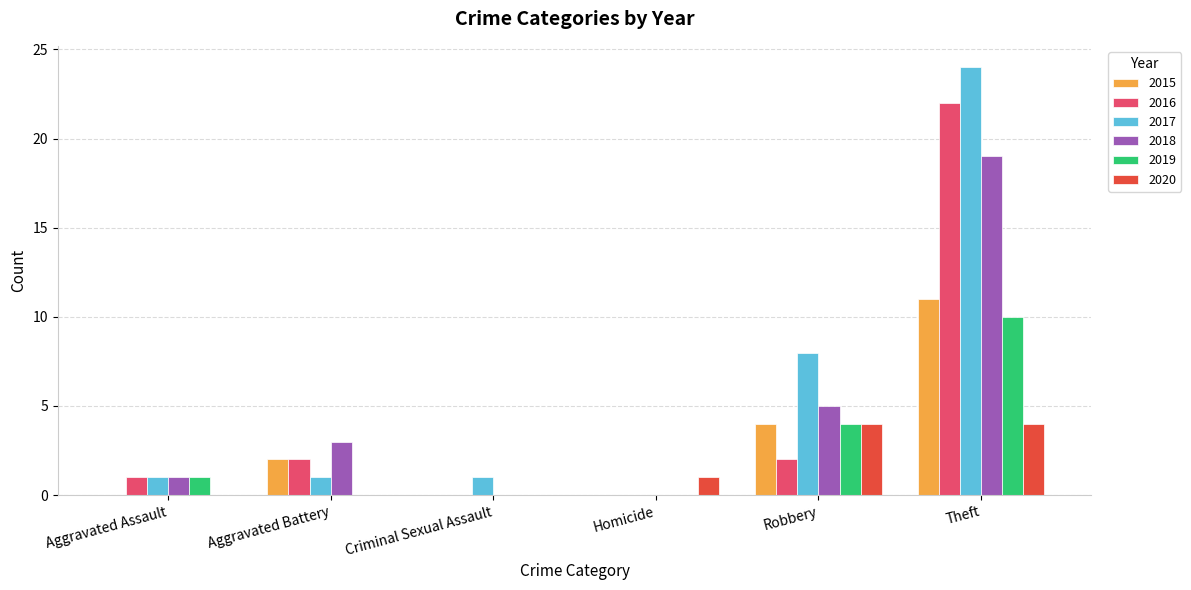

The 2020 series shows 7 at Robbery. True or false?

False